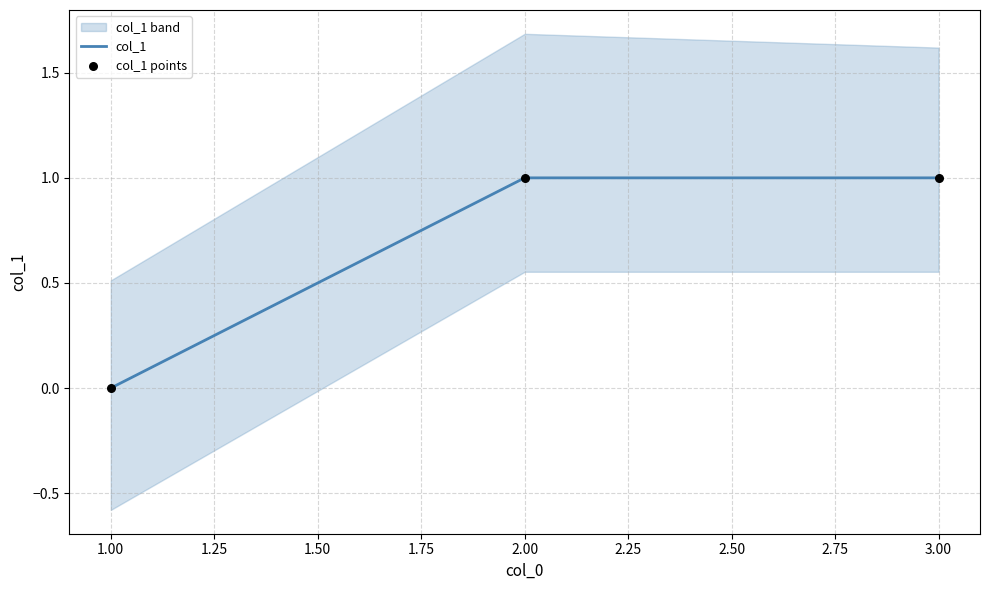

Which series has the largest total across all categories?

col_1